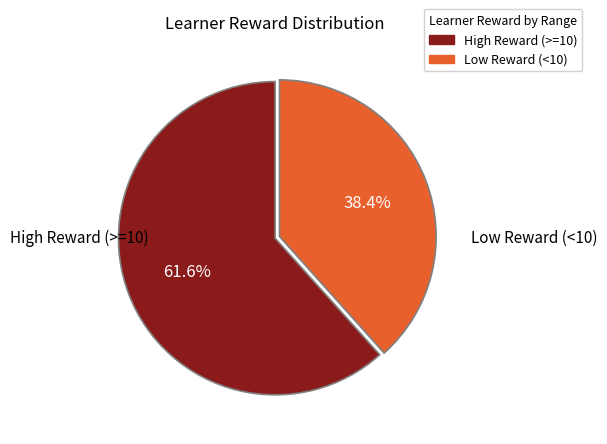

Does any single category account for the majority?

Yes